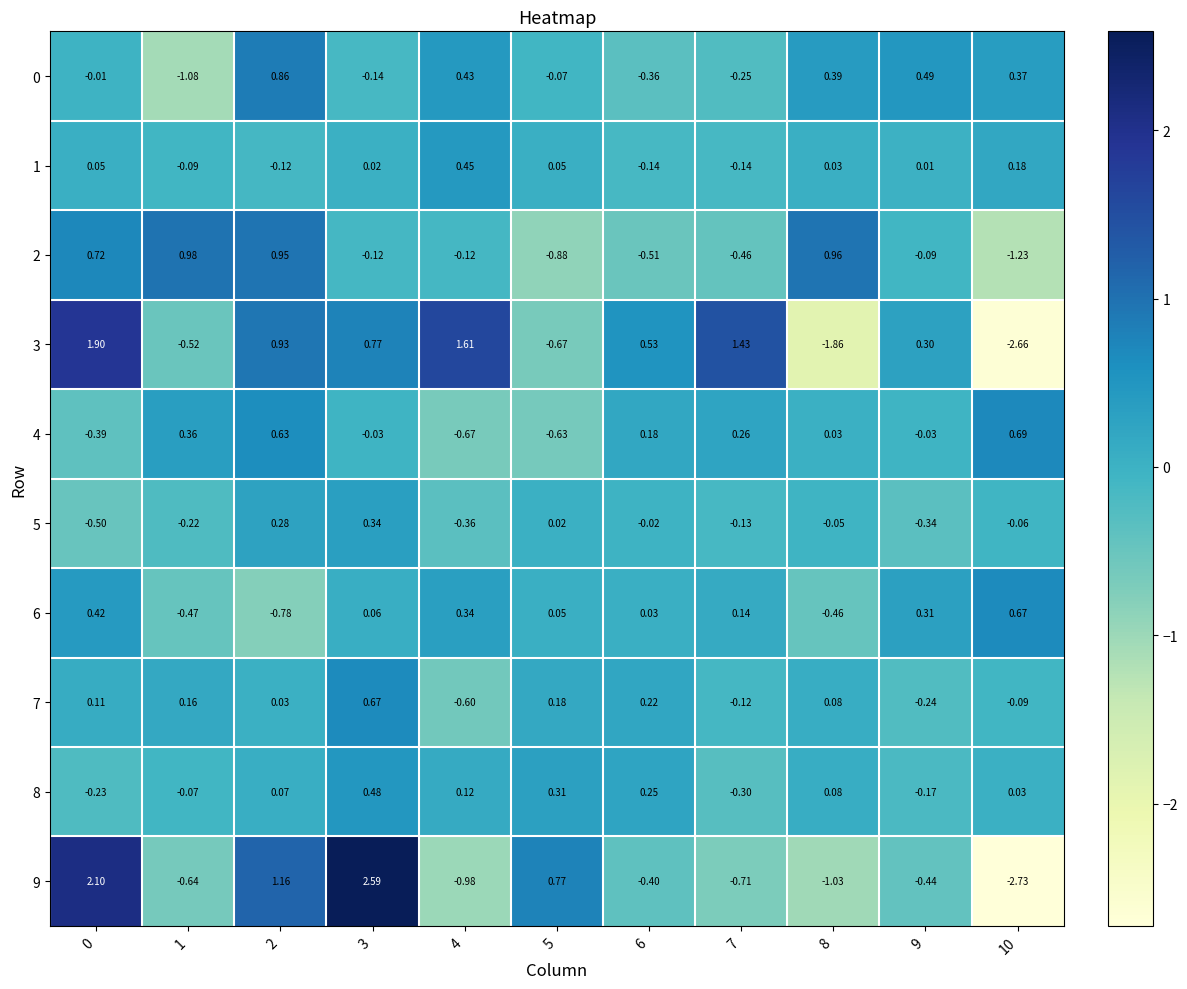

Is the value of 7 at 0 greater than the value of 4 at 3?

Yes